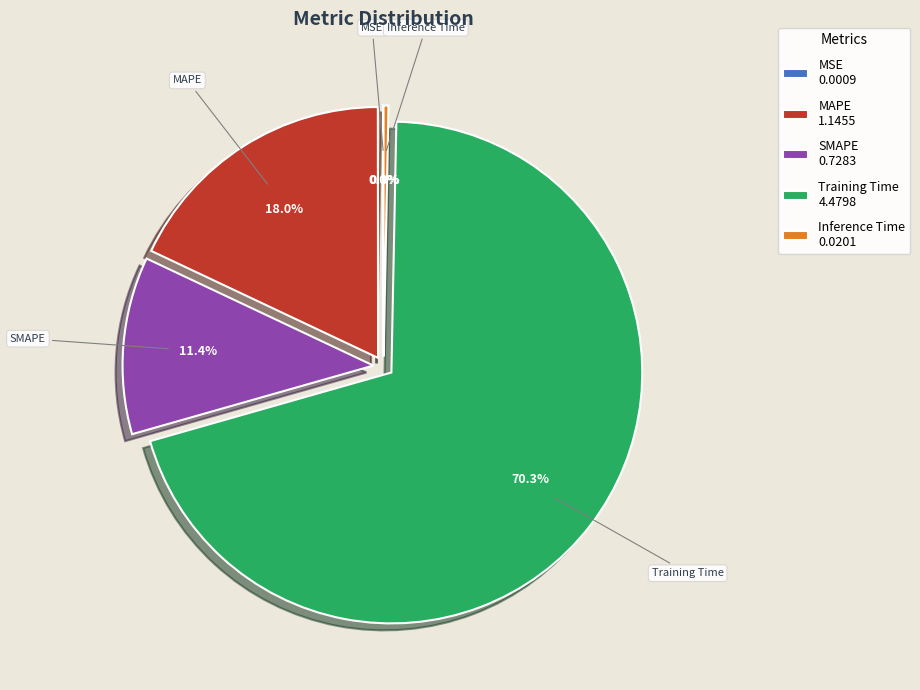

Does any single category account for the majority?

Yes